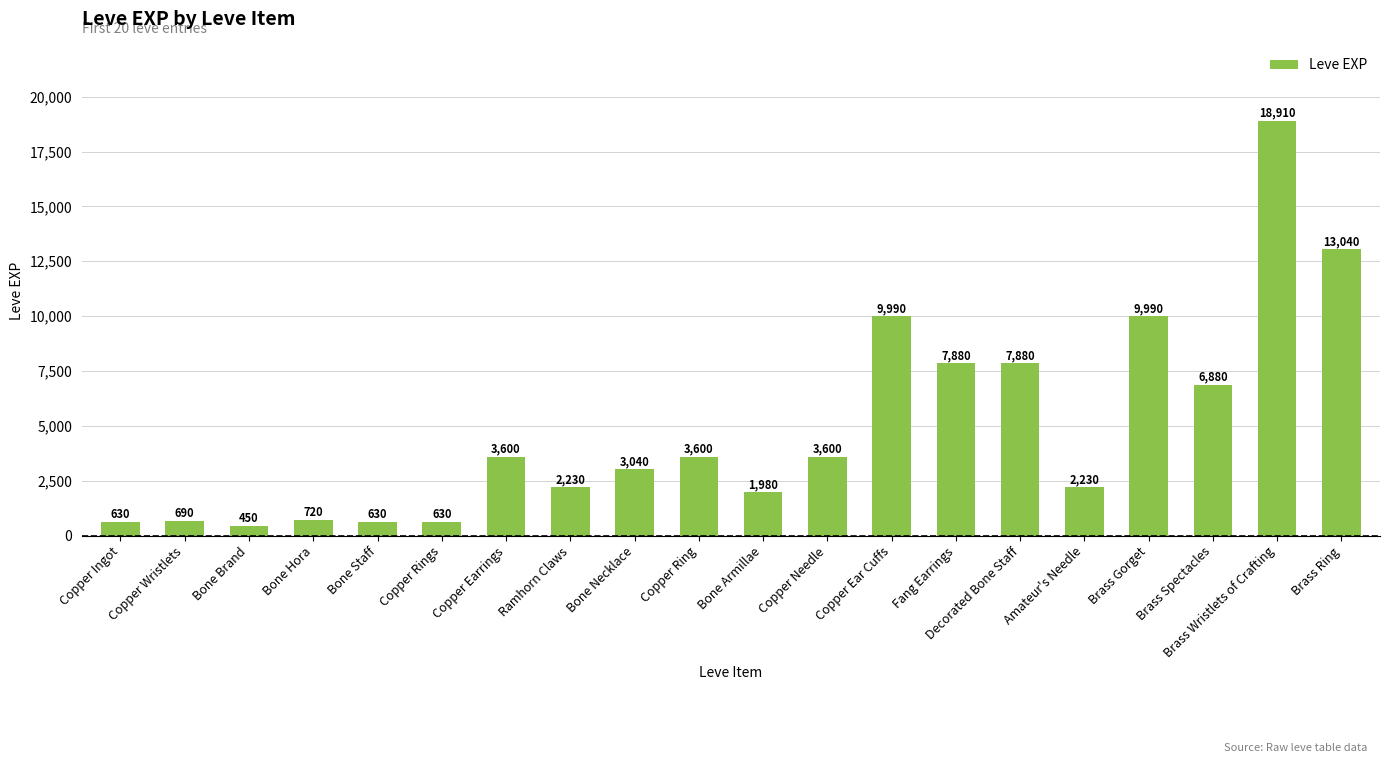

What is the label of the 6th bar from the left?

Copper Rings